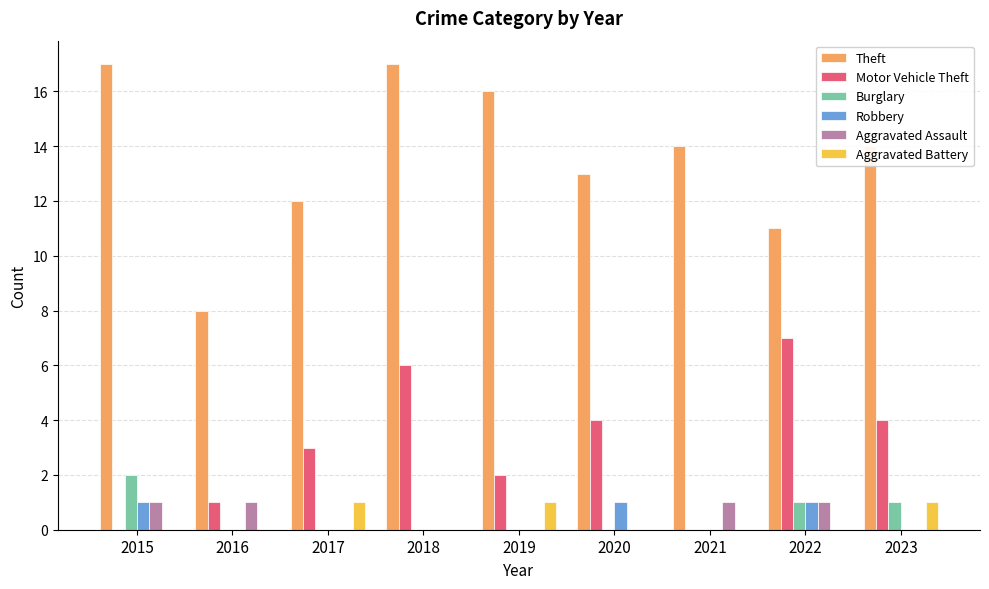

What is the total value across all series at 2017?

16